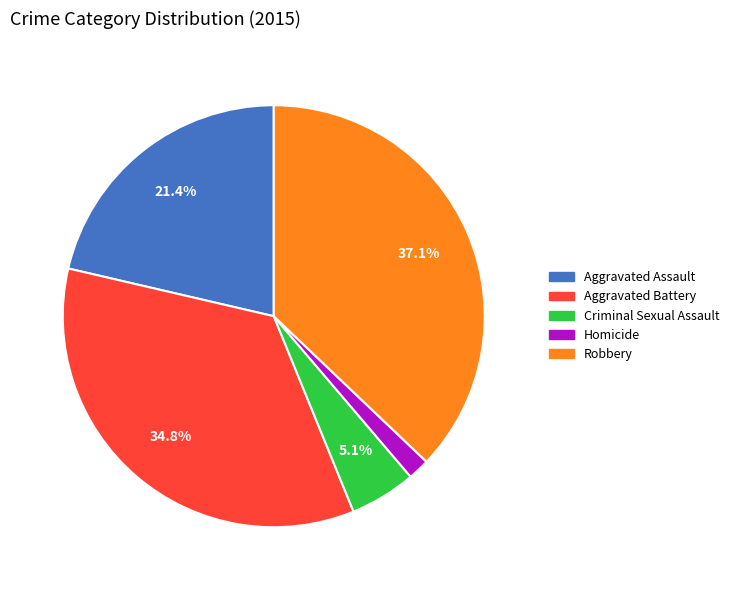

How many segments does this pie chart have?

5